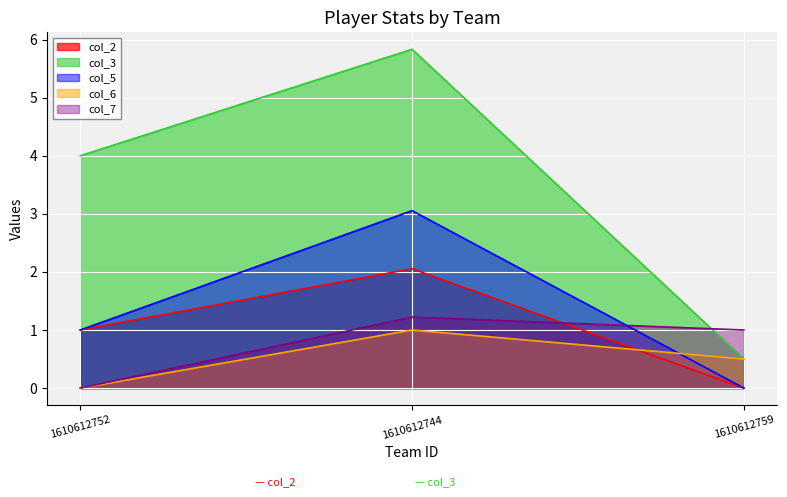

What is the difference between the highest and lowest values at 1610612752?

4.0